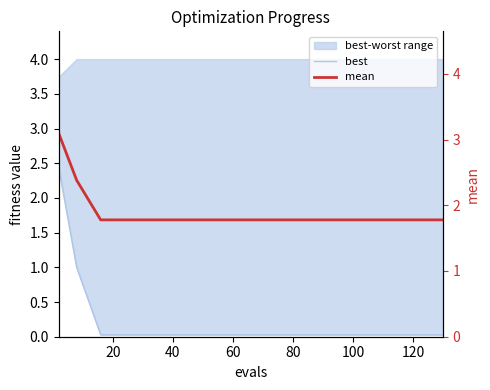

What is the sum of all best values?

3.8